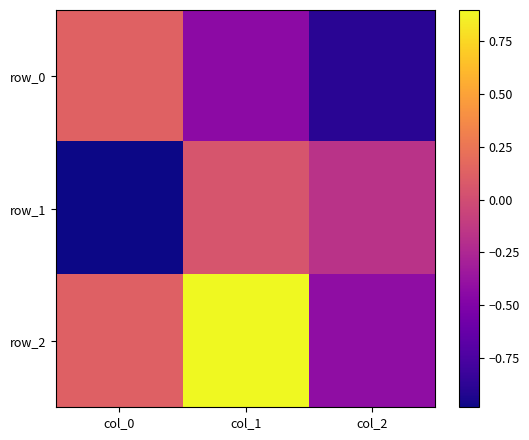

What is the difference between the maximum and minimum values in the row_0 series?

1.0